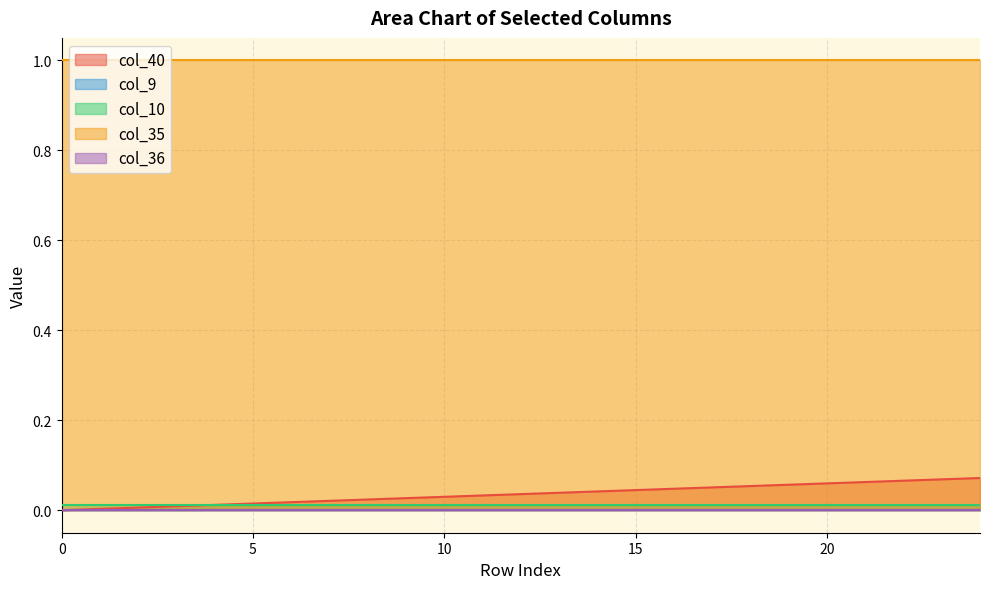

List the labels in order of col_36 value, largest first.

0, 1, 2, 3, 4, 5, 6, 7, 8, 9, 10, 11, 12, 13, 14, 15, 16, 17, 18, 19, 20, 21, 22, 23, 24